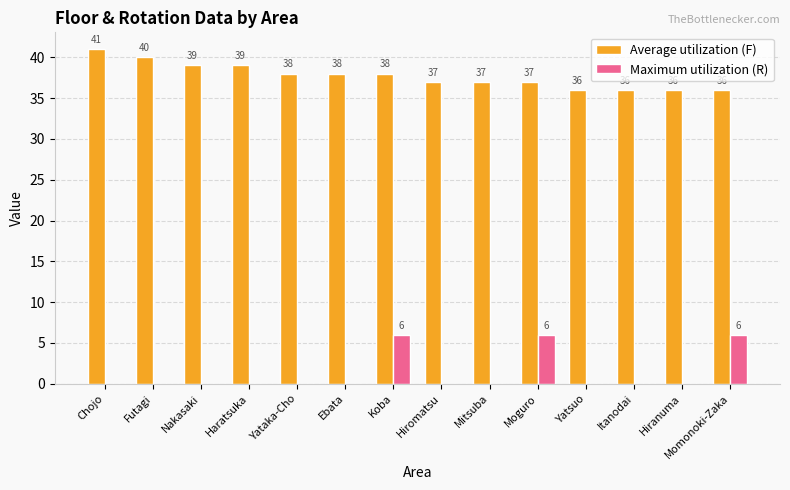

Which series changed the most between Hiromatsu and Hiranuma?

Average utilization (F)